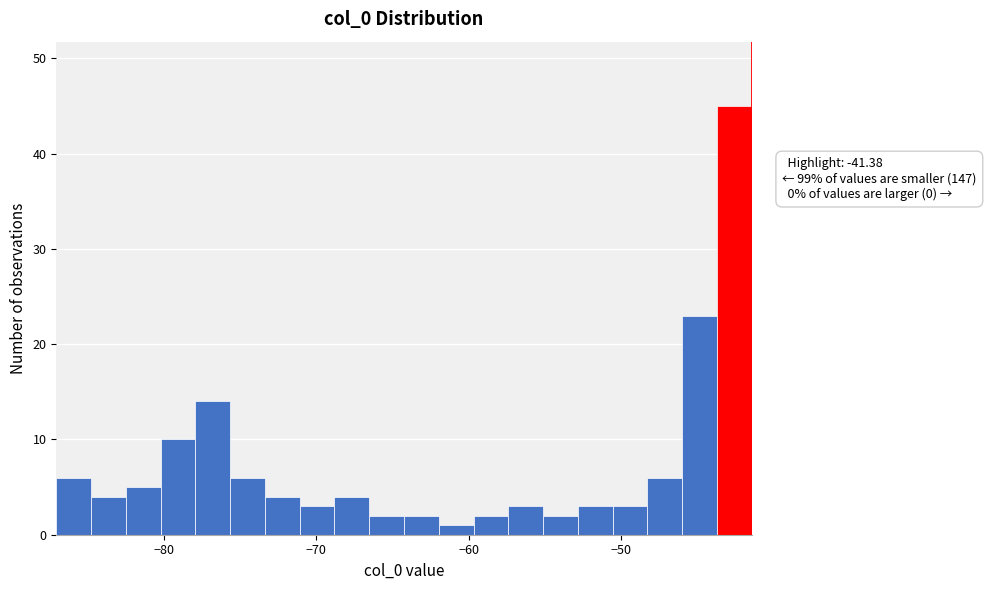

Around what value on the x-axis is the tallest bar? Give the approximate position of its centre, as read against the axis.

-43